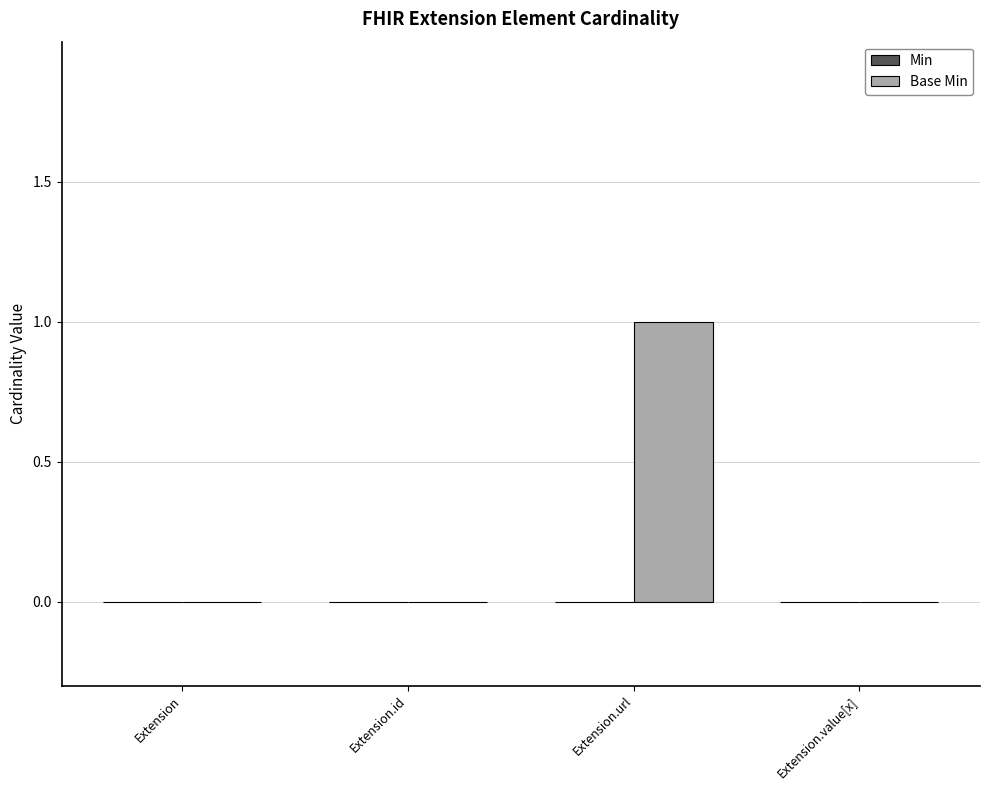

Which category has the highest value across all series?

Extension.url